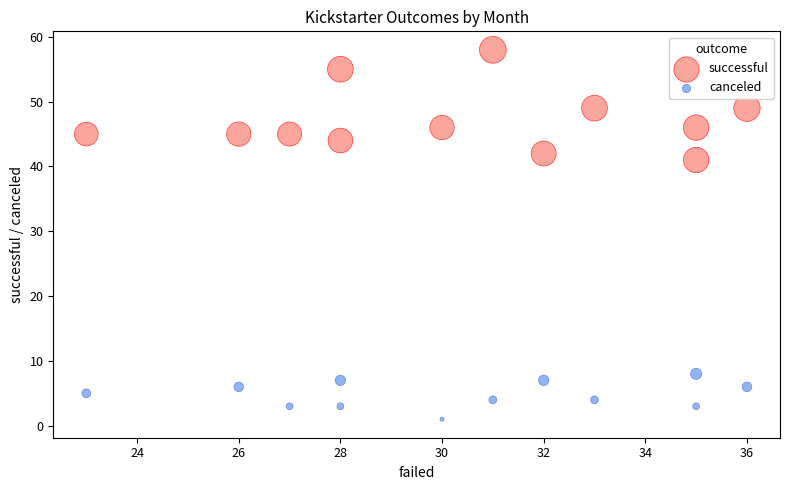

Which series has the widest spread of Y values?

successful